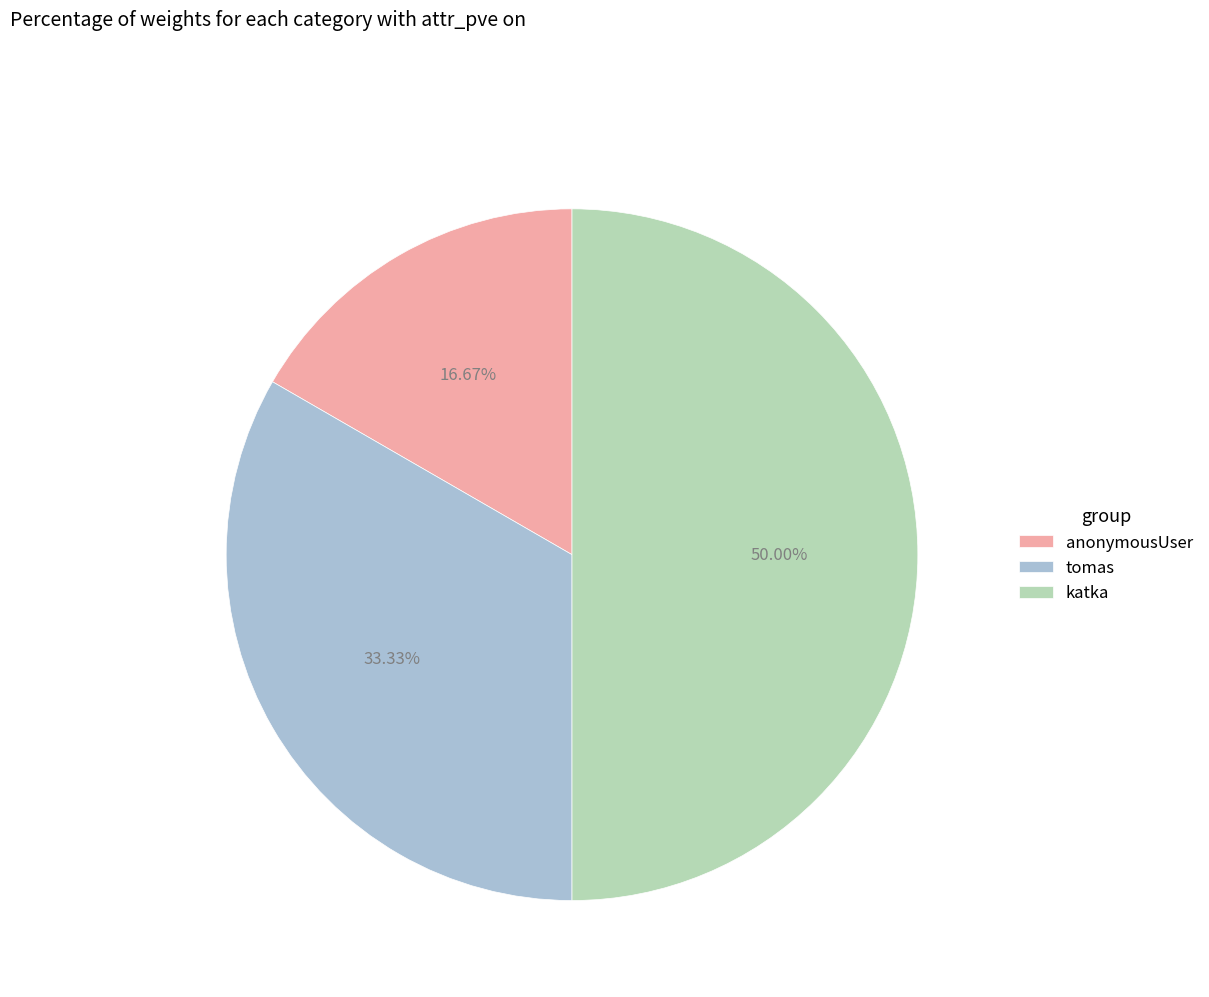

Do tomas and katka together represent more than half of the pie?

Yes